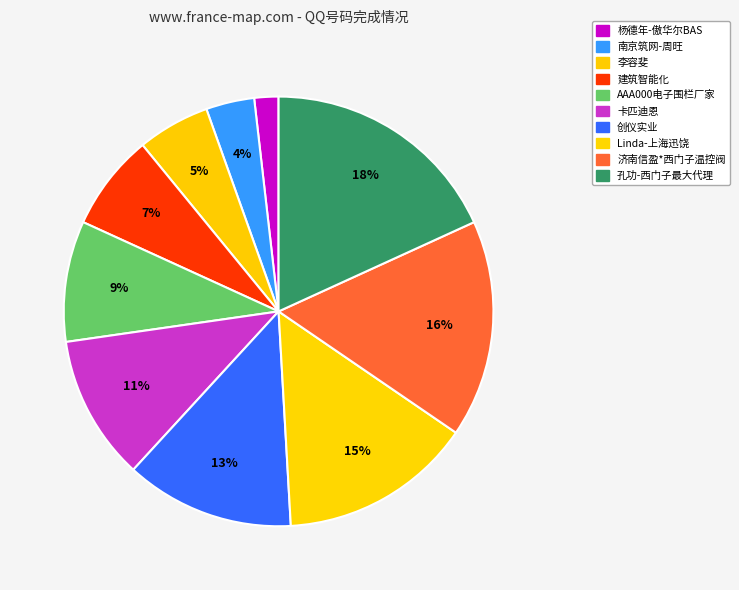

Which slice is the largest?

孔功-西门子最大代理